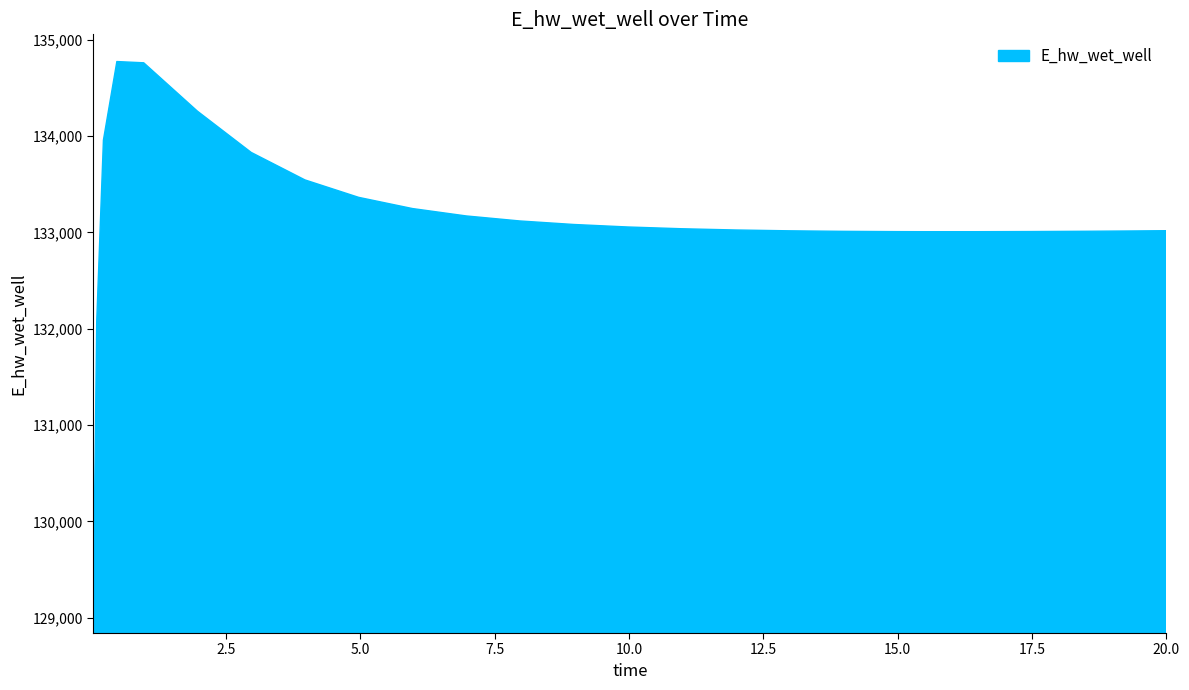

What is the smallest value displayed?

129124.5